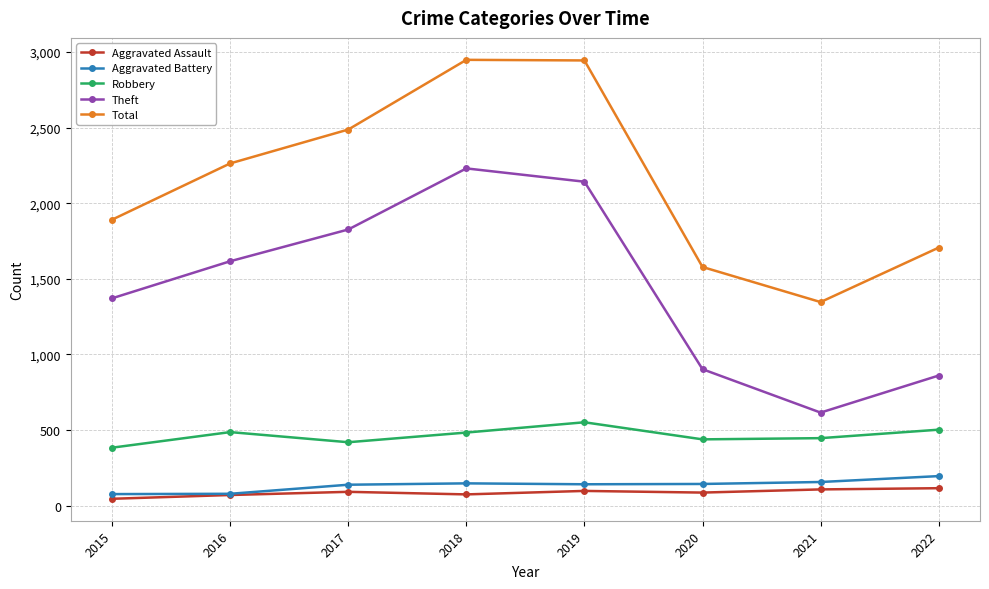

True or false: Theft and Aggravated Battery cross at least once.

False